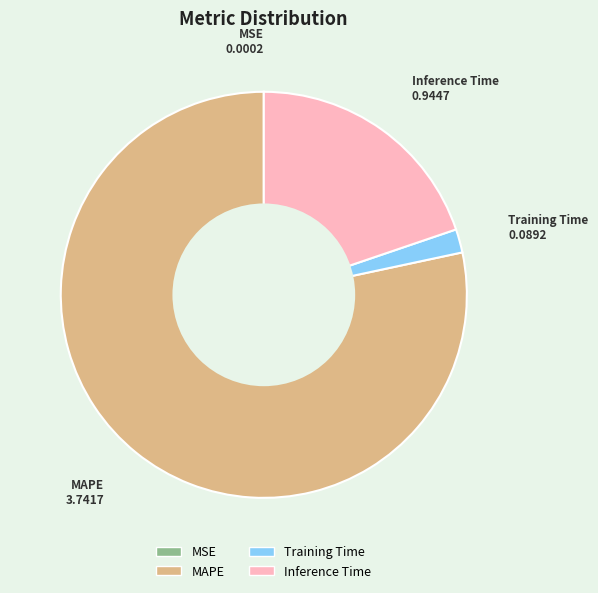

Is there any slice that represents more than half of the pie?

Yes